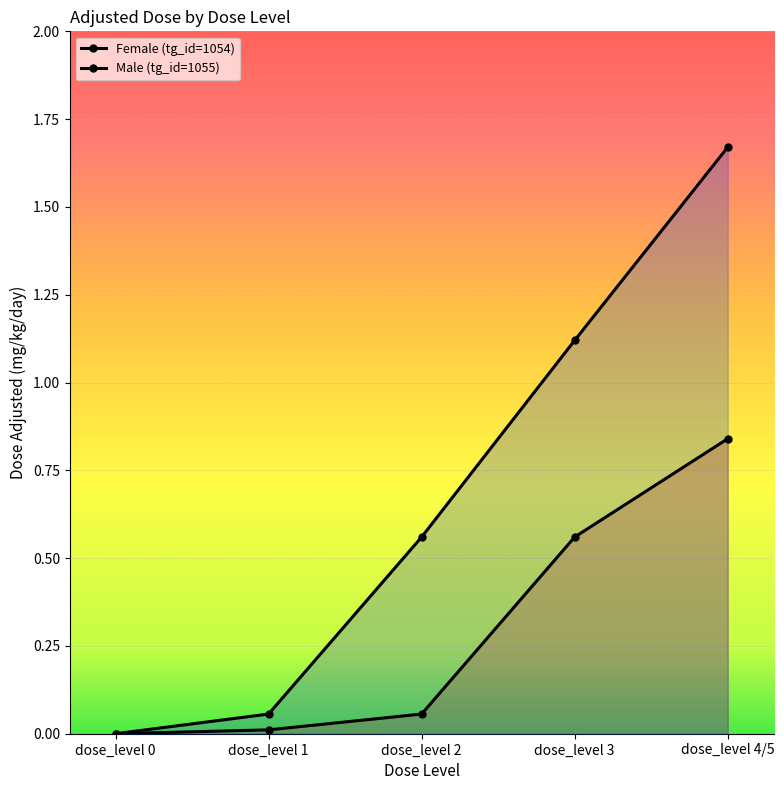

Between dose_level 0 and dose_level 1, which series saw the biggest shift?

Male (tg_id=1055)